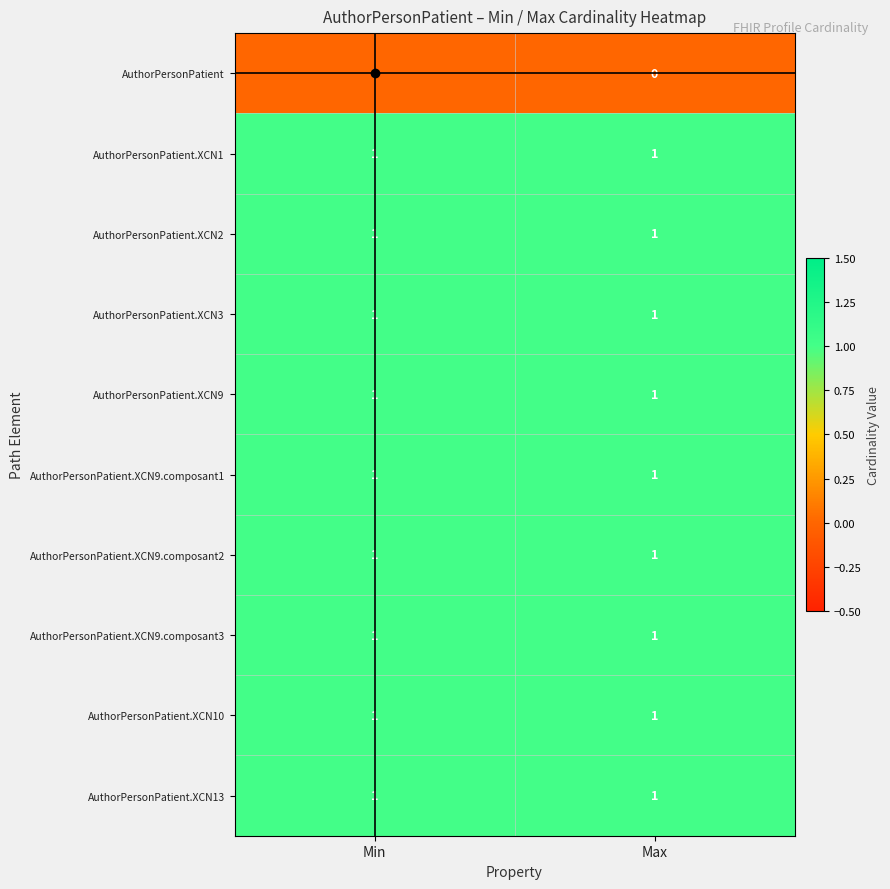

The value of AuthorPersonPatient.XCN9 at Max is 1. True or false?

True